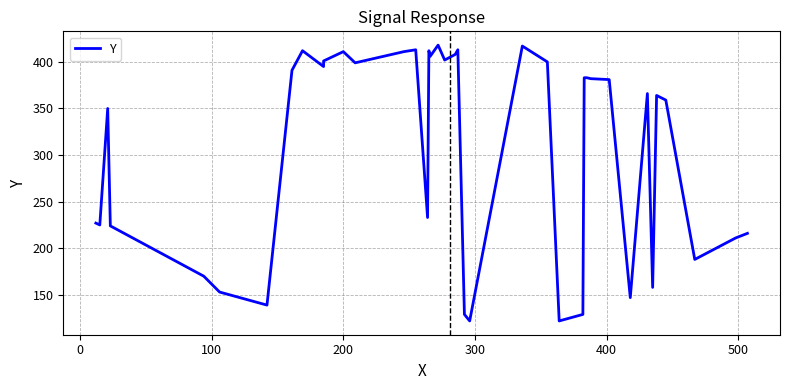

True or false: the data shows 274 at 37.

False